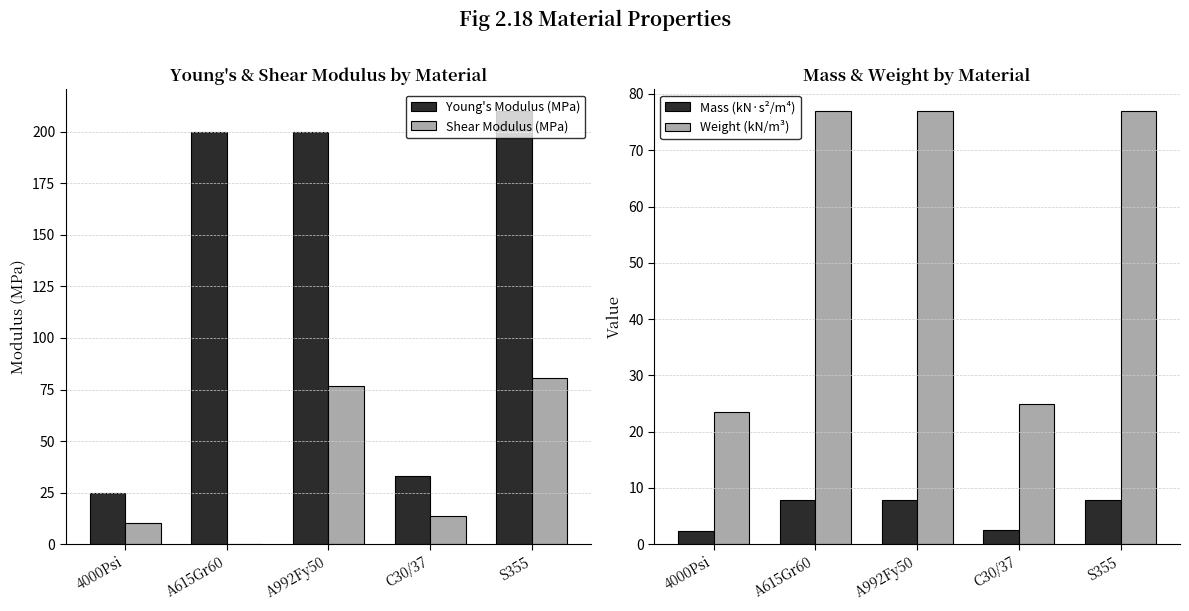

At which label does Young's Modulus (MPa) first exceed 199?

A615Gr60